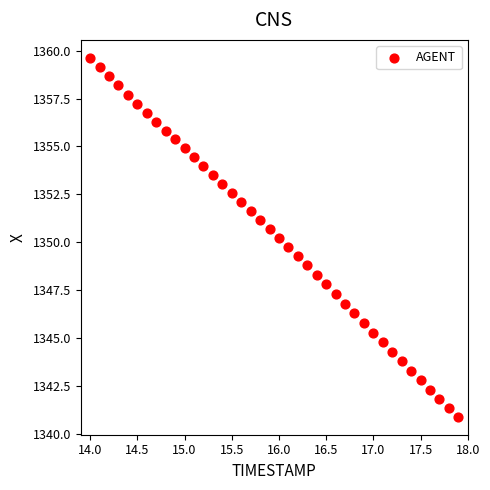

What is the range of X values (max minus min)?

3.9